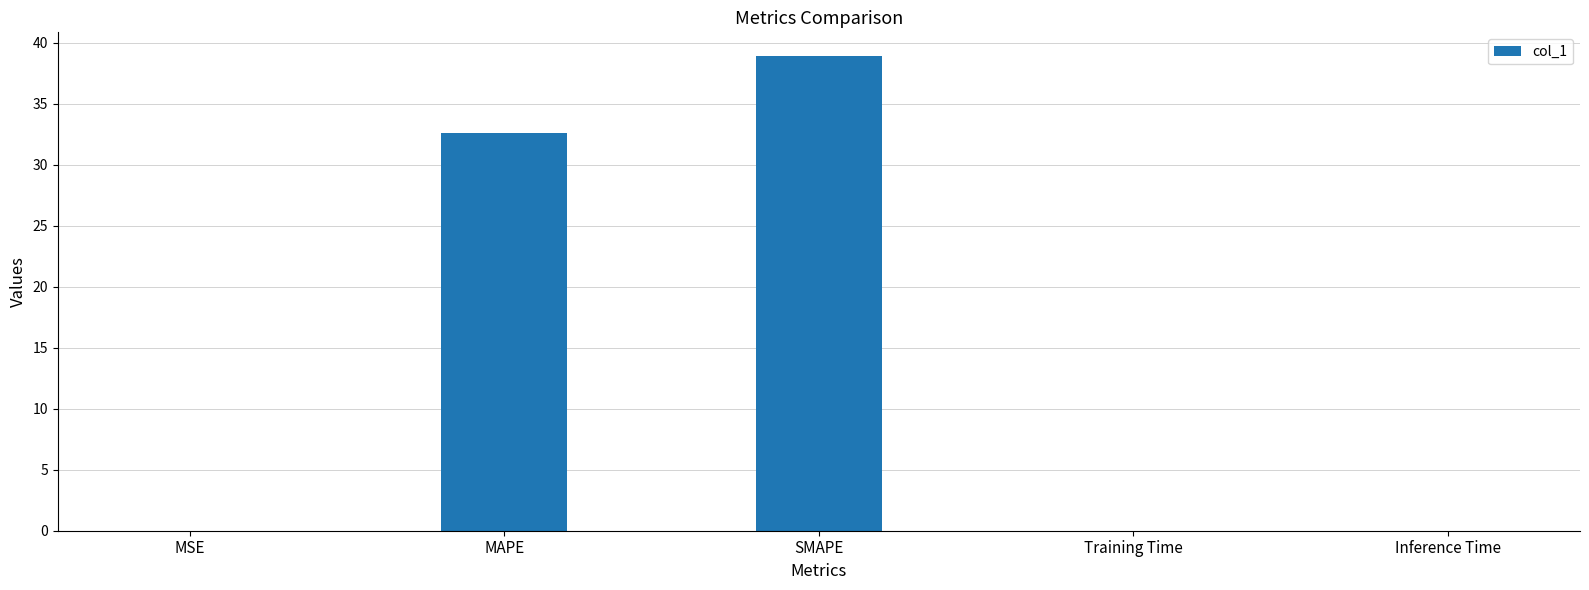

True or false: the data shows 38.9 at SMAPE.

True